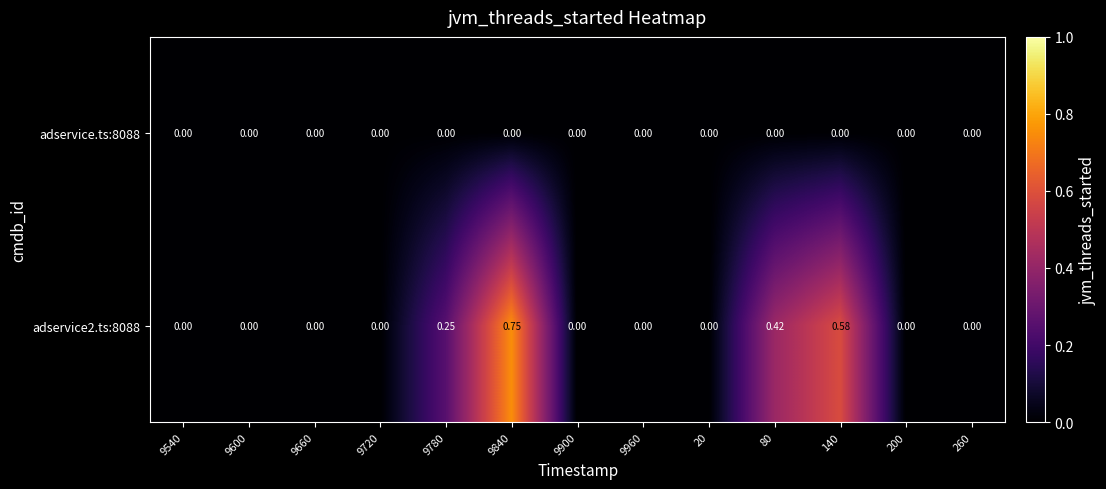

Which series has the largest range (max minus min)?

adservice2.ts:8088